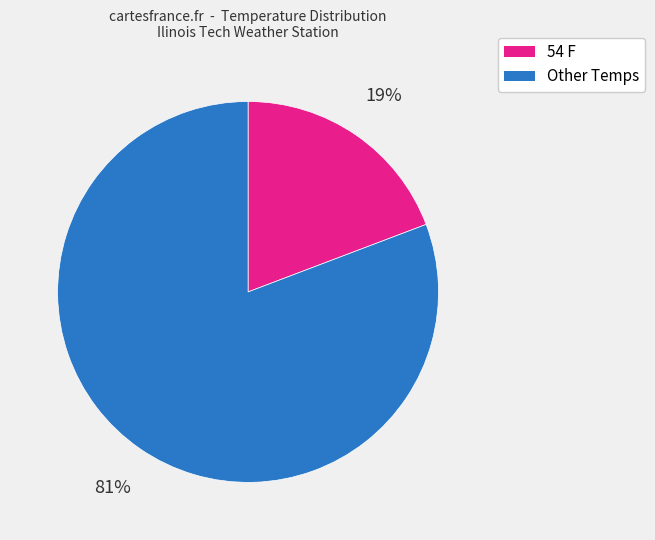

Does any single category account for the majority?

Yes